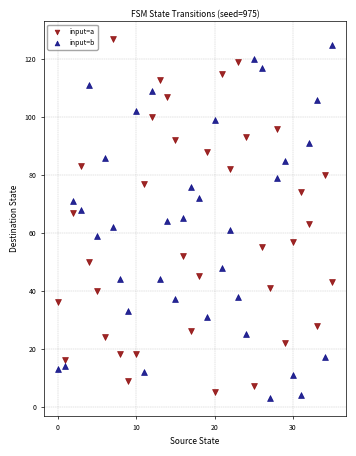

What are all the series names shown in the legend?

input=a, input=b